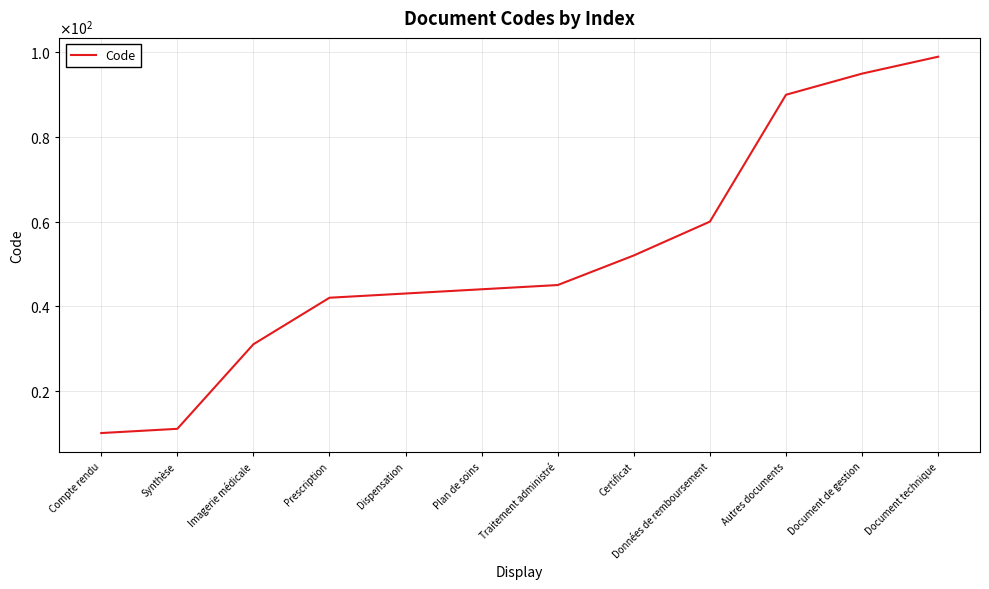

What is the value of the 9th point from the left?

60